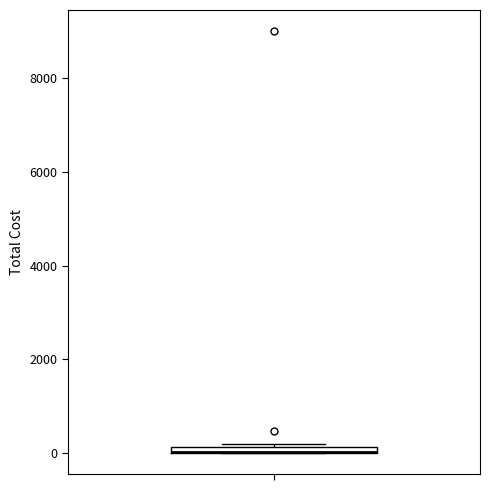

Where is the lower edge of the box on the y-axis? The values are not printed on the chart, so give them approximately, as read against the axis.

0